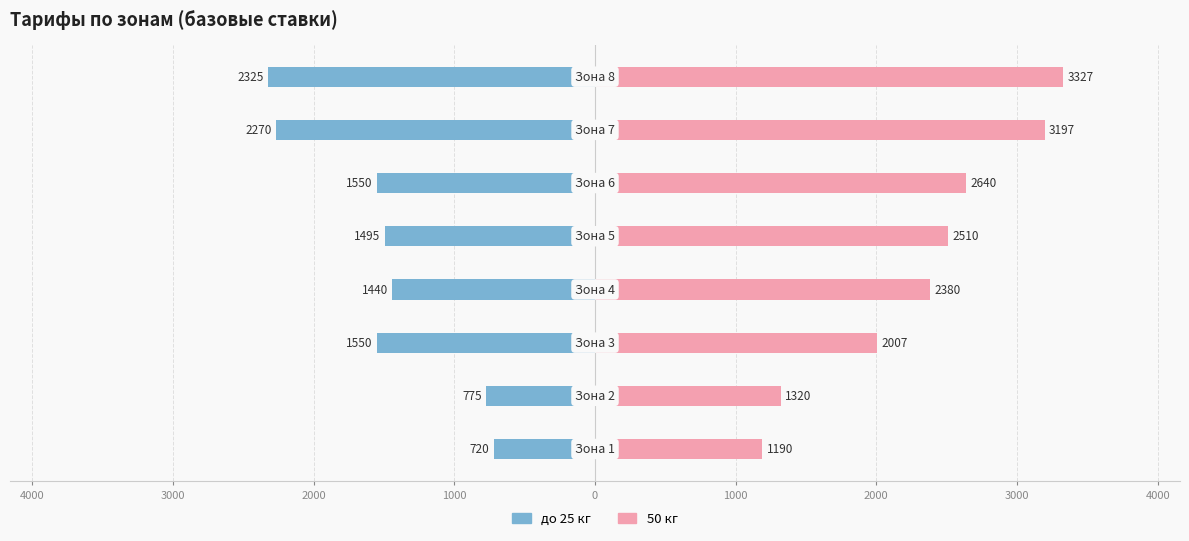

How many data points in до 25 кг are above -1495?

3